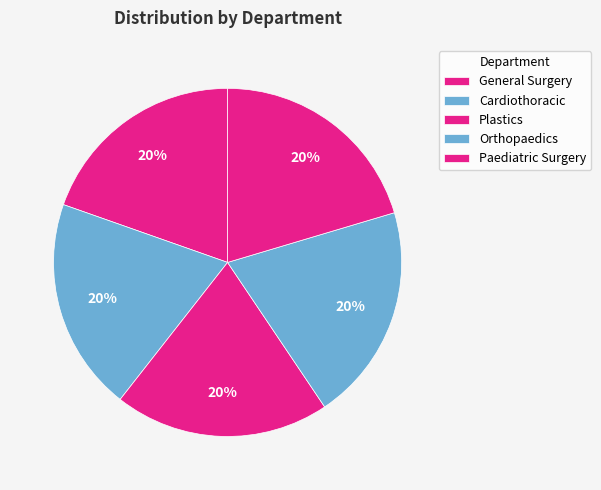

How many slices are in this pie chart?

5